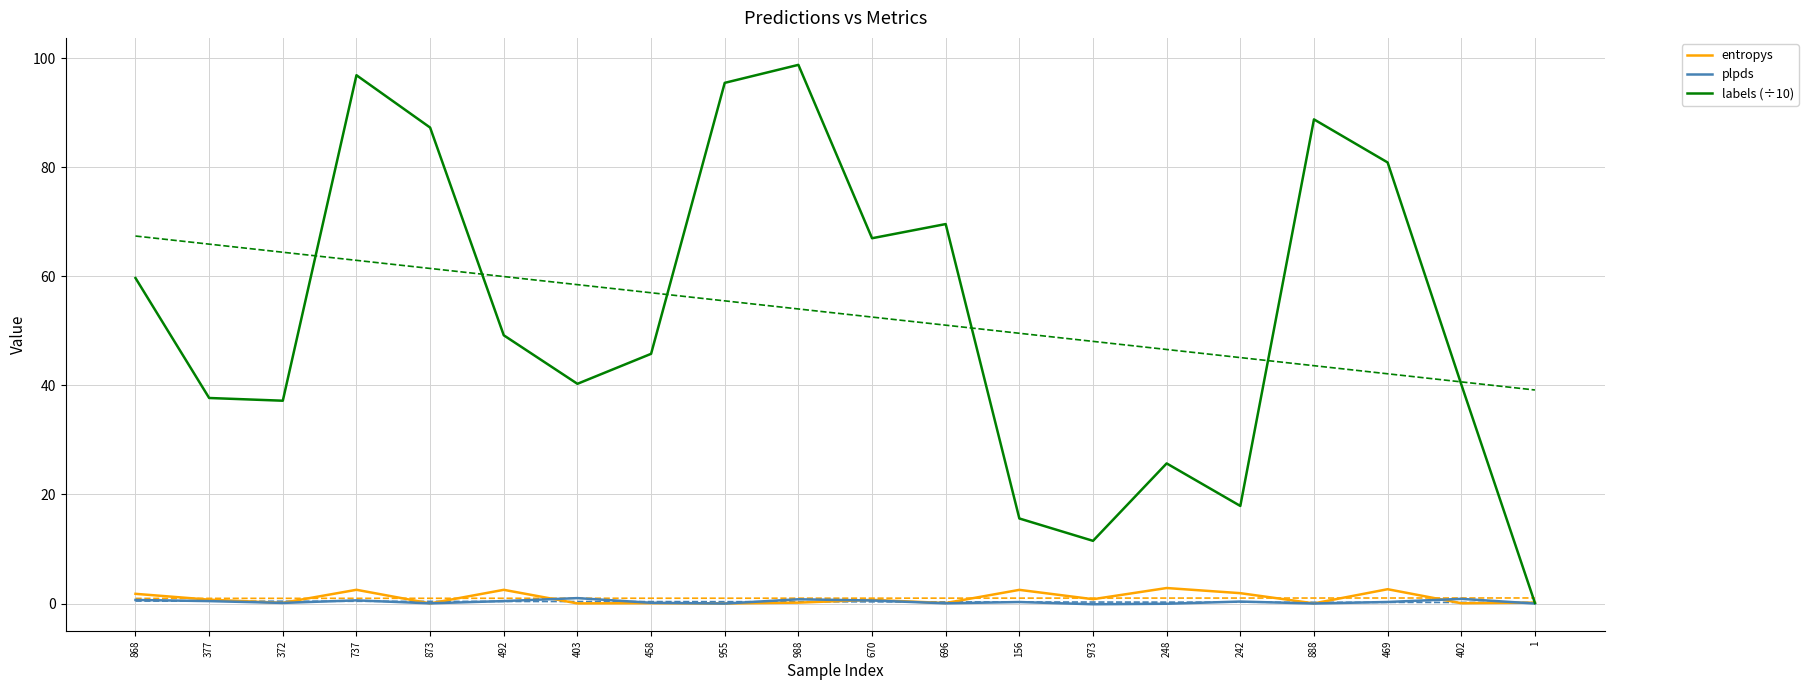

Reading left to right, list all the values displayed in this chart.

entropys: 1.8	0.7	0.1	2.5	0.0	2.5	0.0	0.1	0.0	0.2	0.7	0.1	2.5	0.8	2.8	1.9	0.0	2.6	0.1	0.2
plpds: 0.7	0.4	0.1	0.6	0.0	0.5	1.0	0.1	-0.0	0.8	0.6	0.0	0.3	-0.1	-0.0	0.4	0.0	0.3	0.9	0.0
labels (÷10): 59.7	37.7	37.2	96.9	87.3	49.2	40.3	45.8	95.5	98.8	67.0	69.6	15.6	11.5	25.7	17.9	88.8	80.9	40.2	0.1